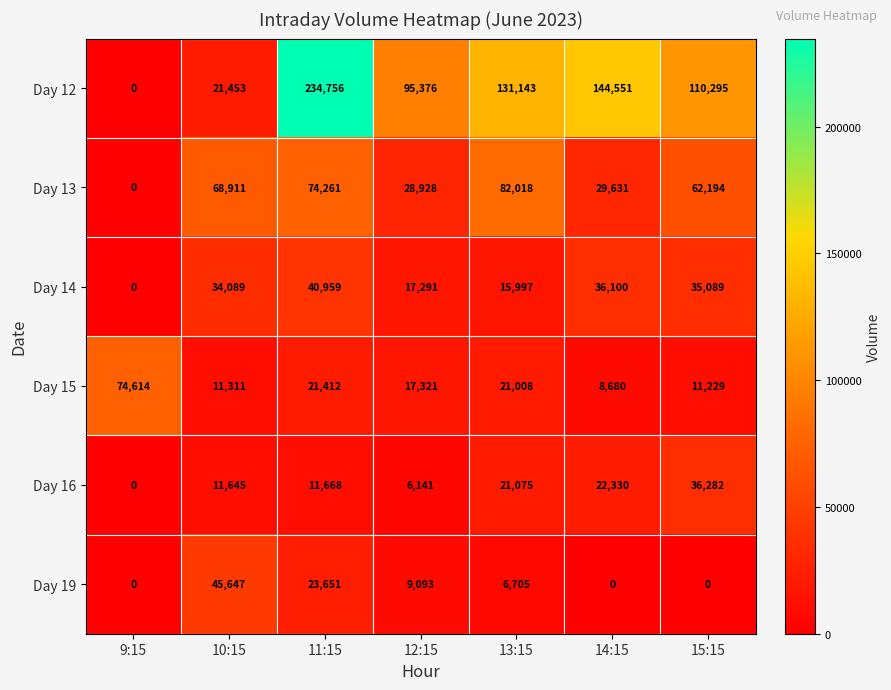

Is it true that Day 19 equals -26953 at 14:15?

False